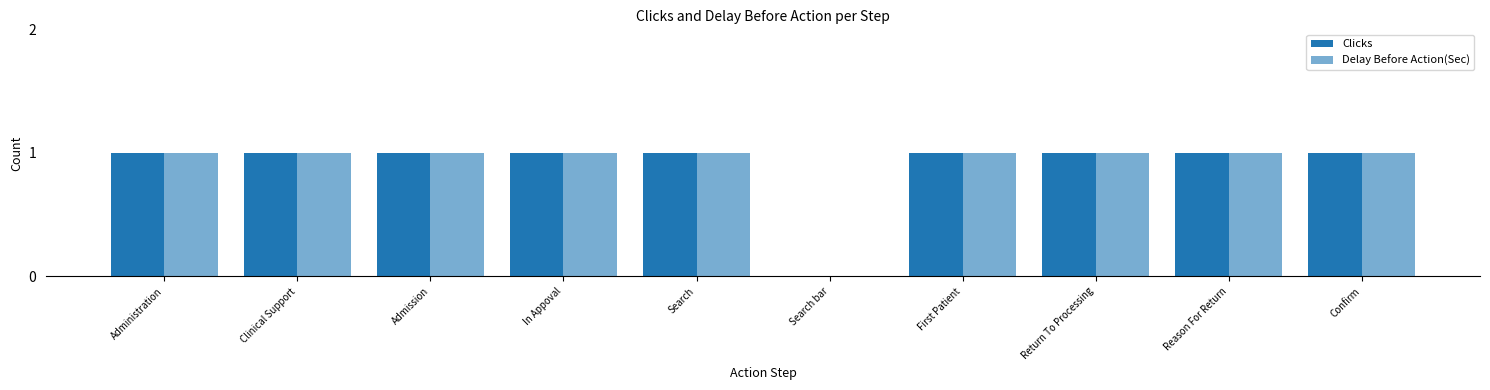

How many data points does each series have?

10